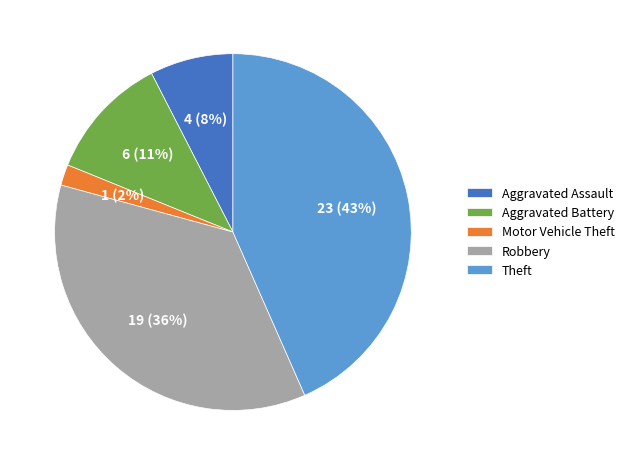

Does Robbery account for over 50% of the chart?

No